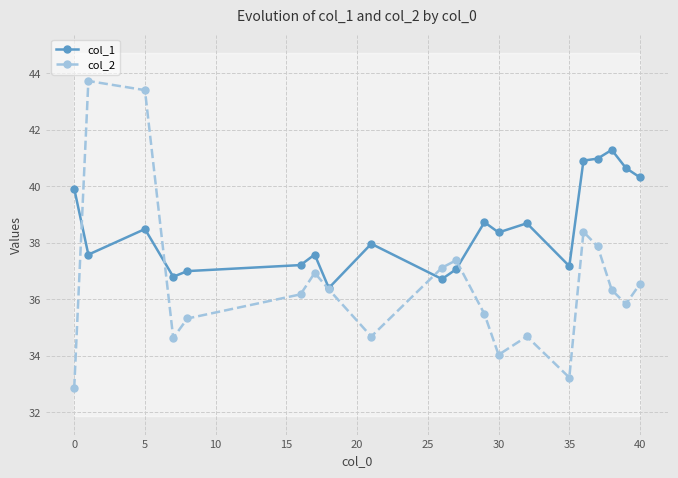

How many interior local valleys does the col_2 series have?

5